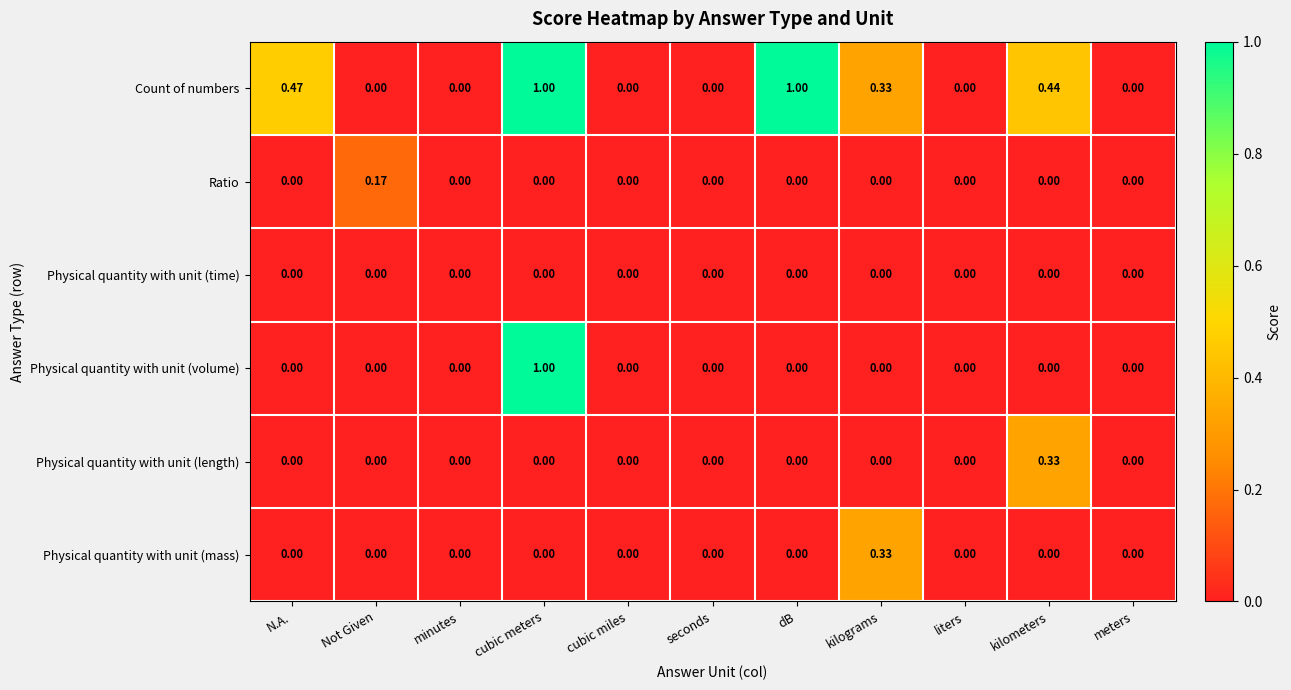

How many values in the Physical quantity with unit (length) series exceed 0?

1